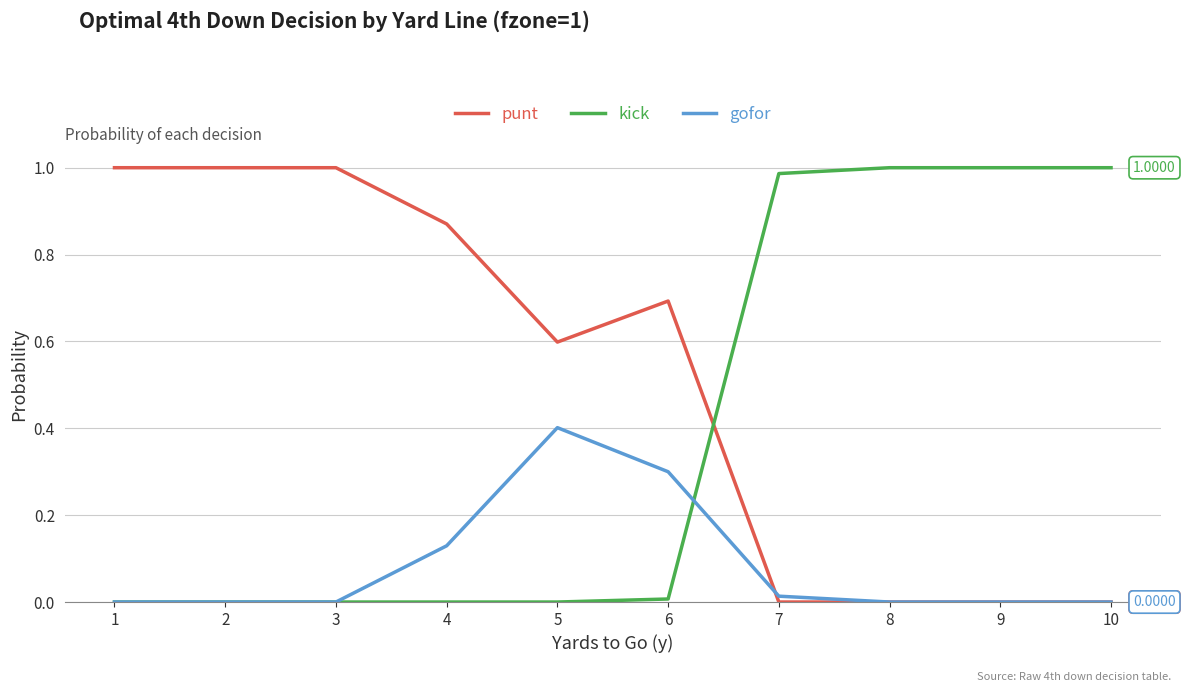

Which series has the largest total across all categories?

punt